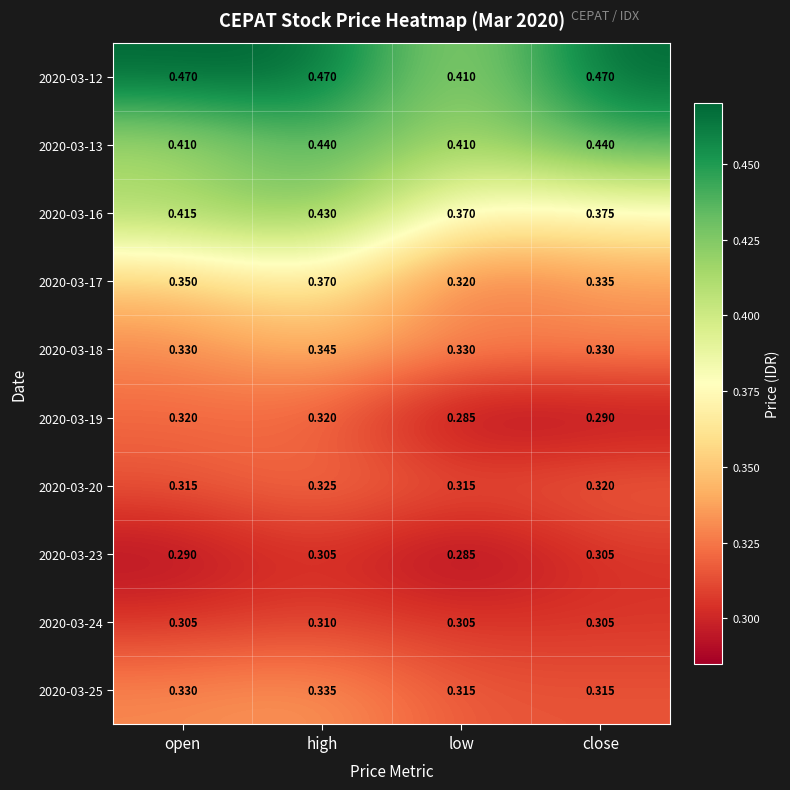

At which label is 2020-03-17 closest to 0?

low